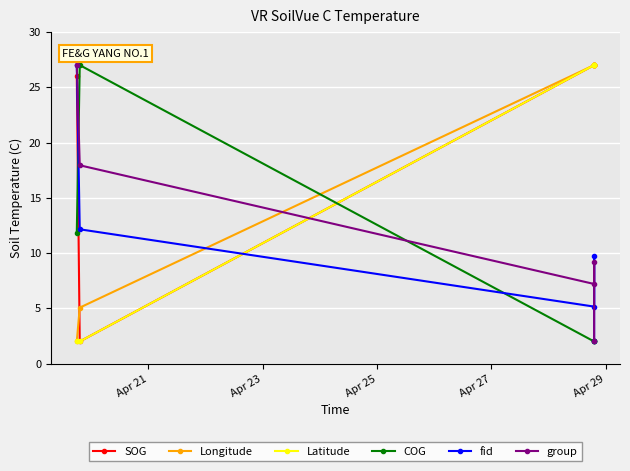

The value of fid at Apr 21 is 8.2. True or false?

False